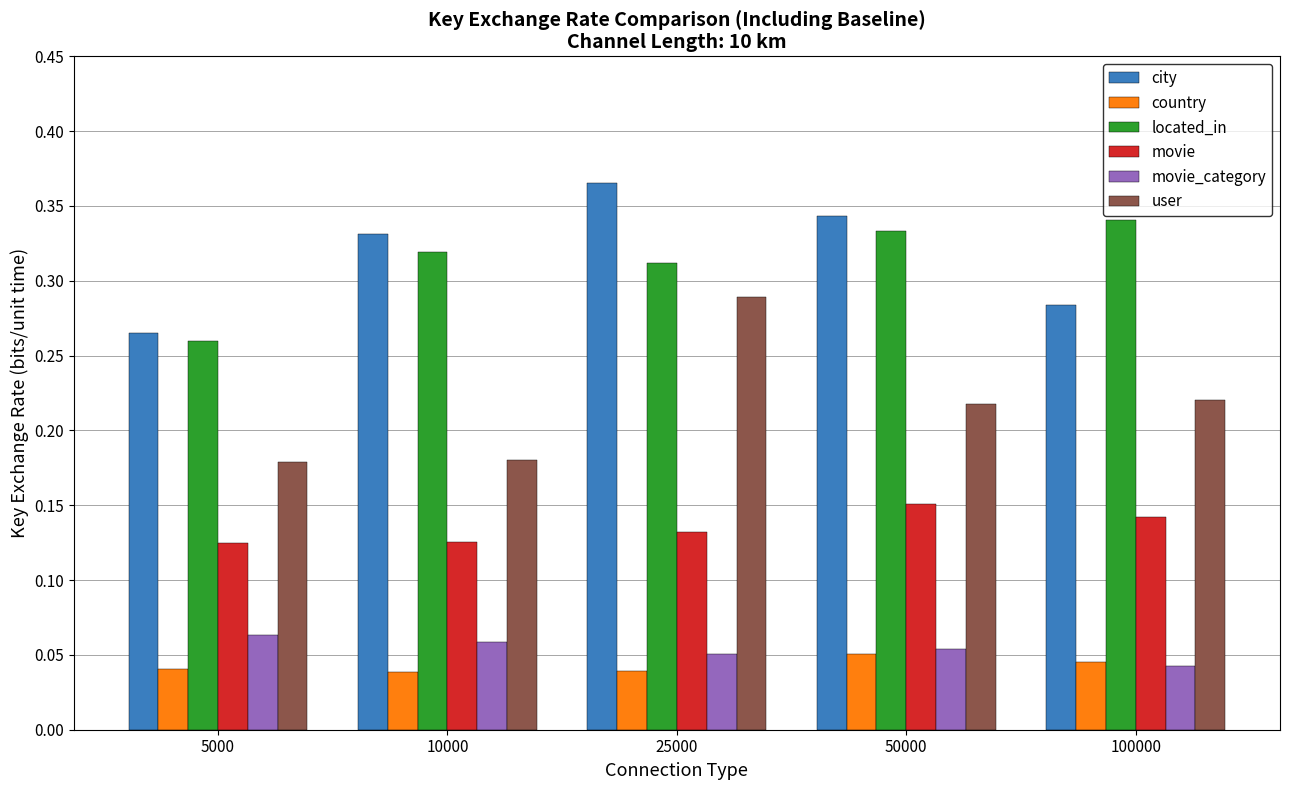

Count the number of categories in the chart.

5